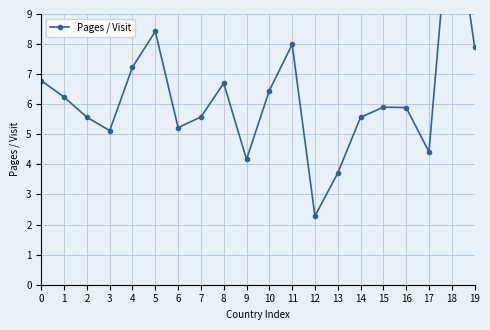

What is the average value?

6.2